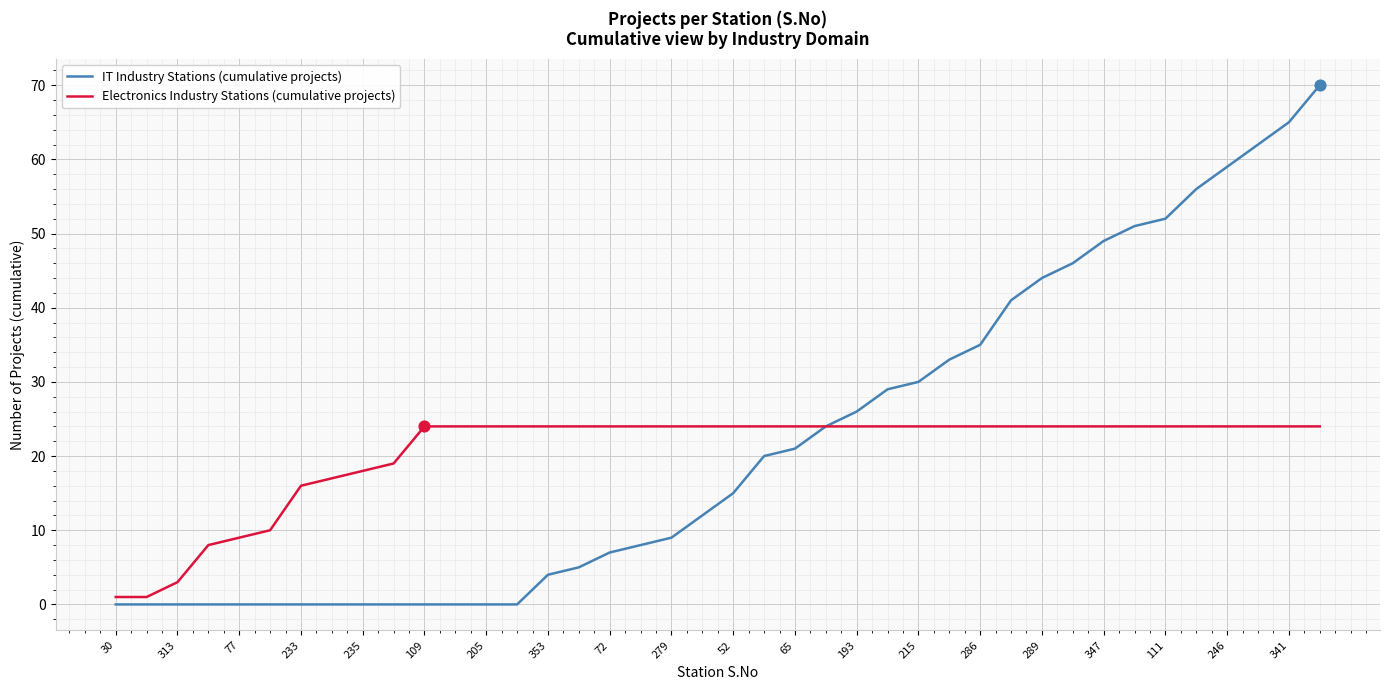

Which series has the largest range (max minus min)?

IT Industry Stations (cumulative projects)